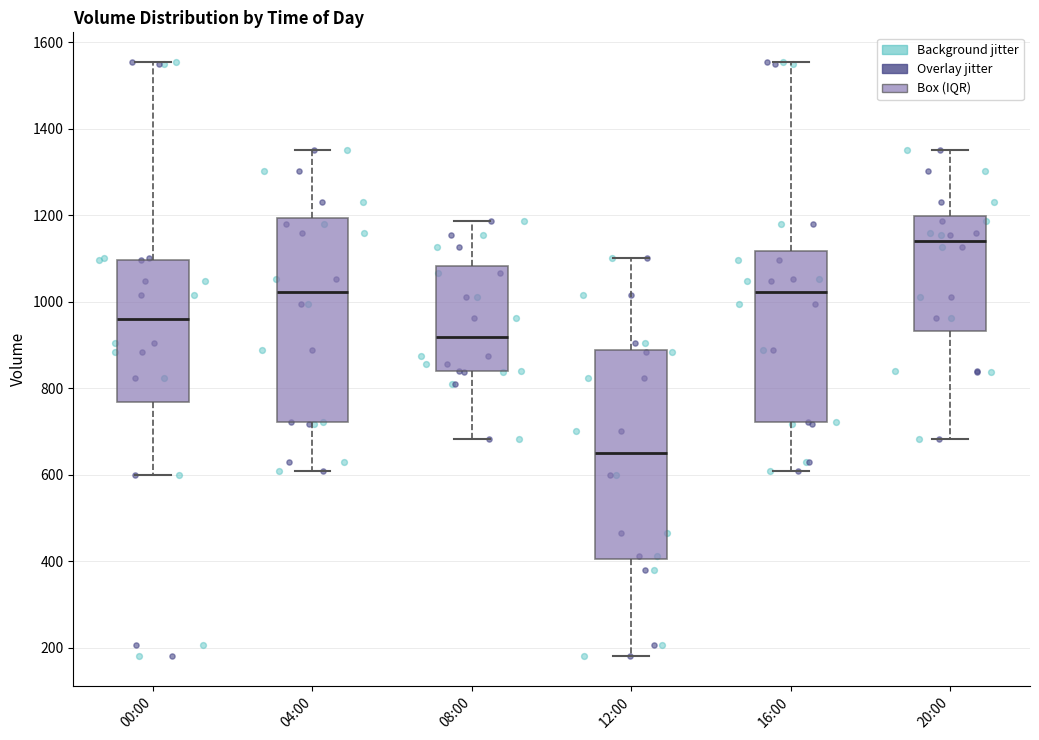

Which box has the lowest median line?

12:00